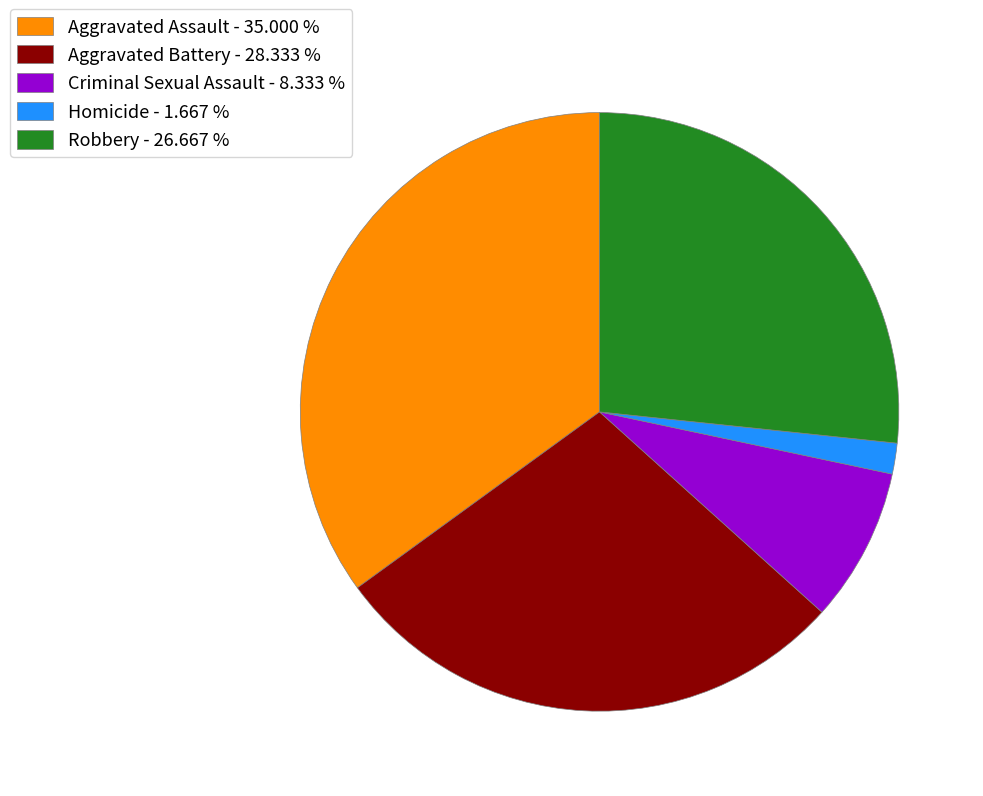

Rank the categories by value from highest to lowest.

Aggravated Assault, Aggravated Battery, Robbery, Criminal Sexual Assault, Homicide